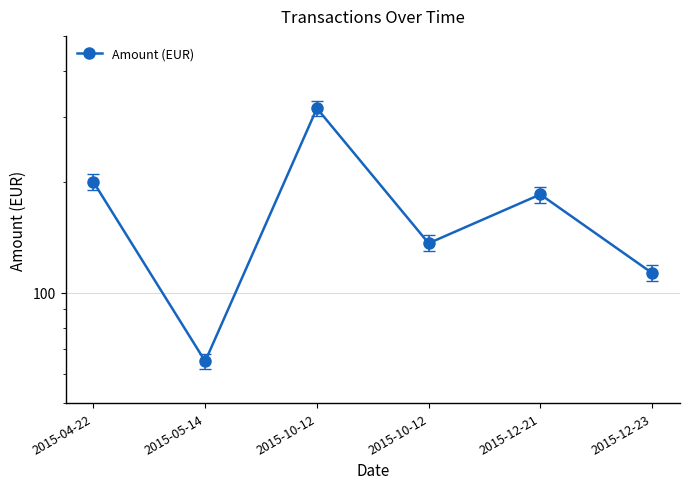

What is the sum of all values?

1016.8